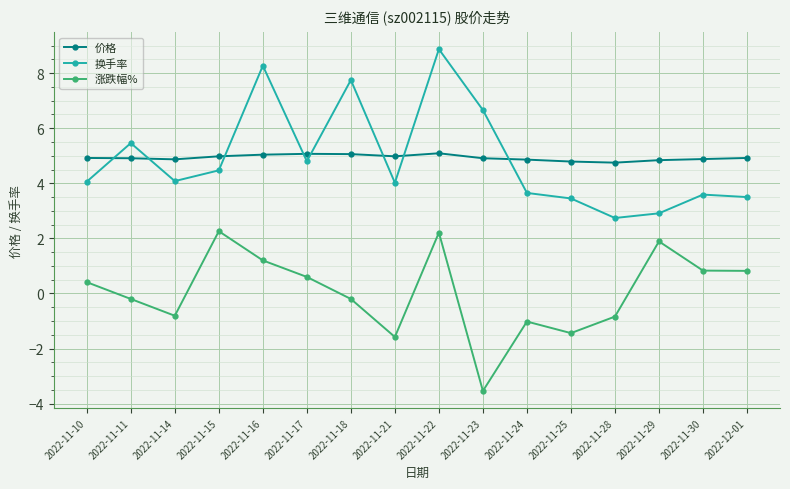

What are all the series names shown in the legend?

价格, 换手率, 涨跌幅%